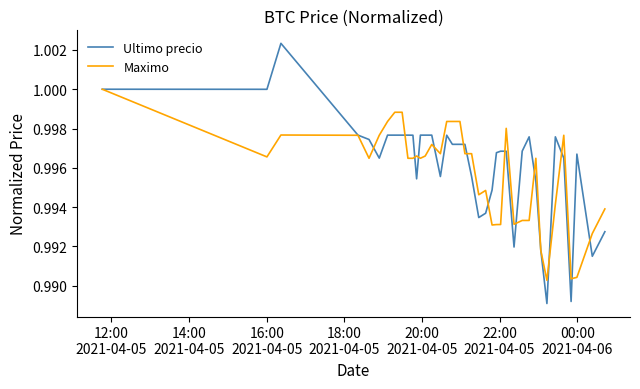

Rank the series by their maximum value, from lowest to highest.

Maximo, Ultimo precio